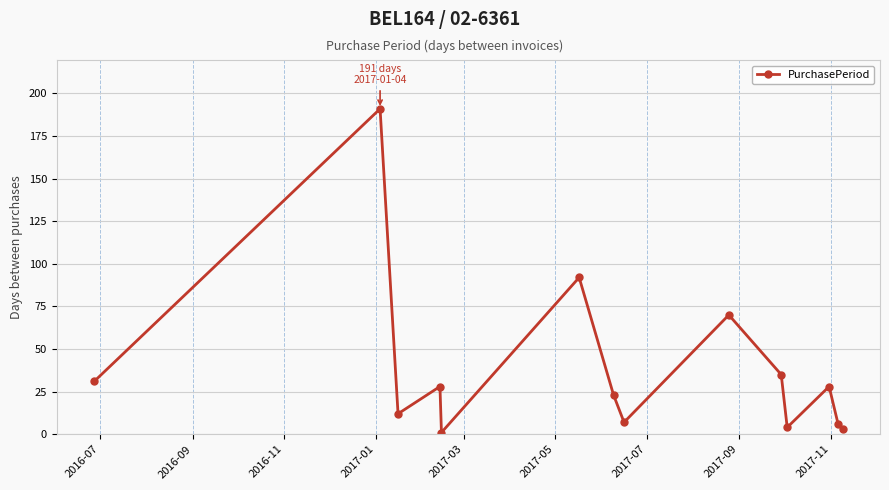

What is the maximum value shown in the chart?

191